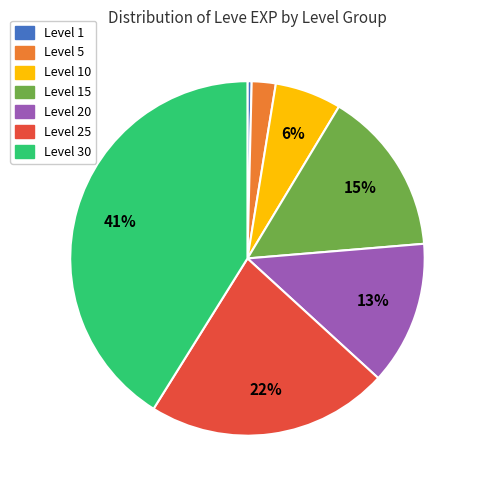

To the nearest percent, what portion does Level 5 represent?

2%